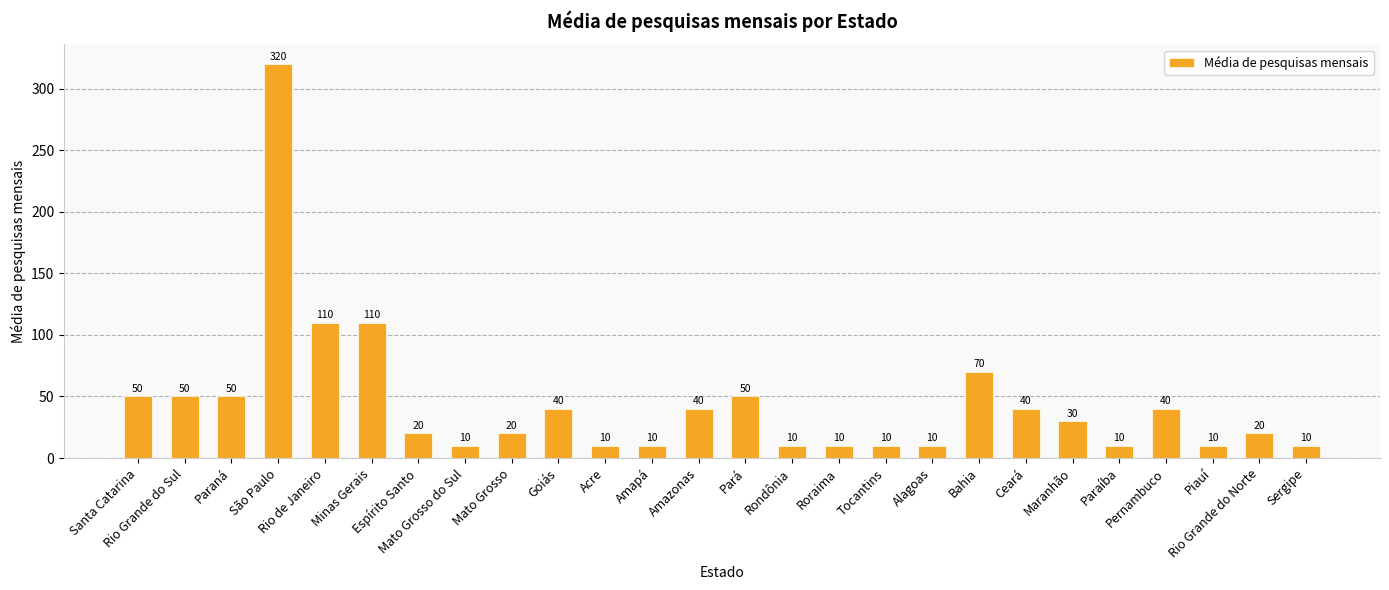

What is the label of the 1st bar from the left?

Santa Catarina